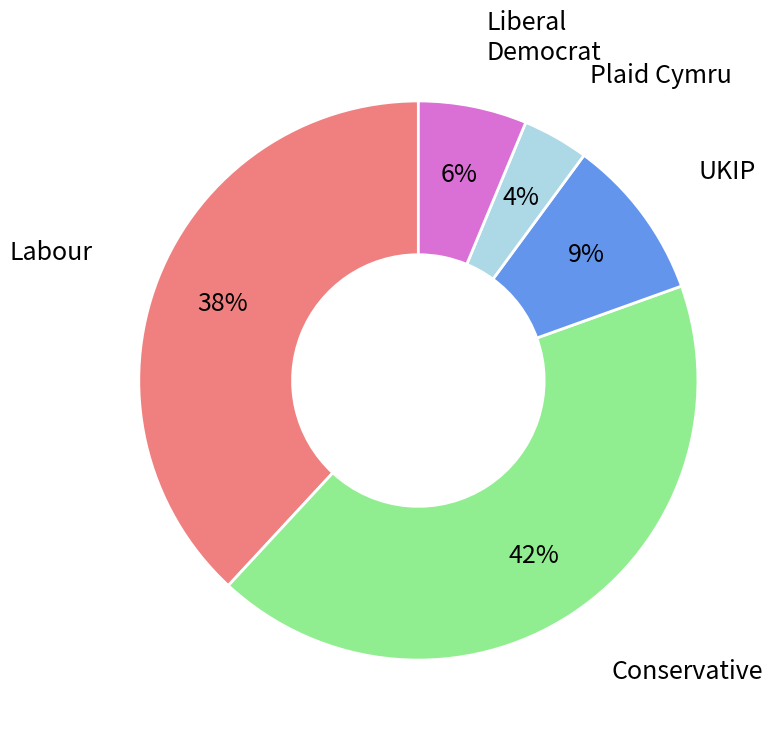

To the nearest percent, what is the average slice percentage?

20%